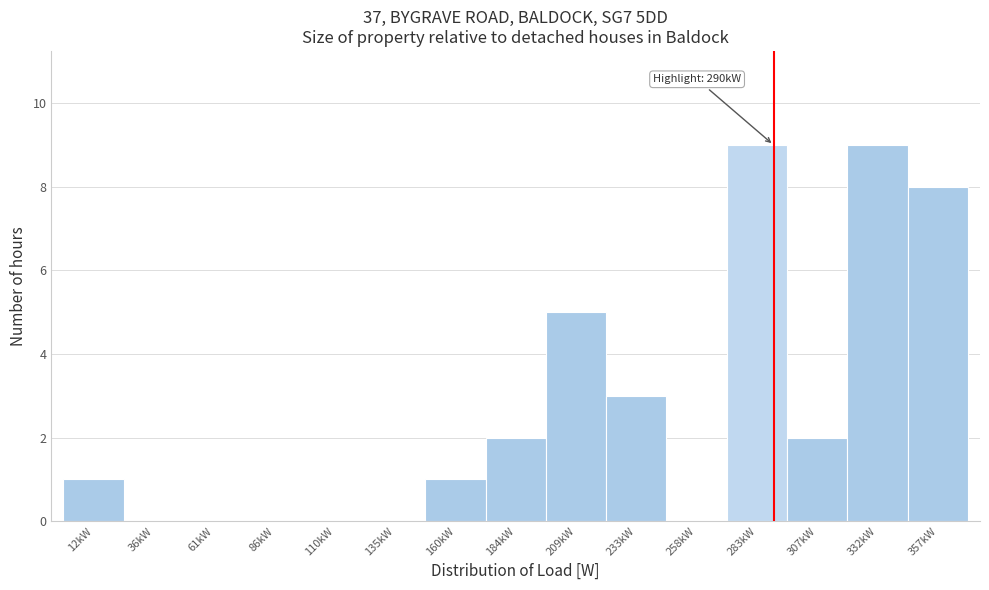

Reading left to right, transcribe all the data shown in this chart.

12kW=1	36kW=0	61kW=0	86kW=0	110kW=0	135kW=0	160kW=1	184kW=2	209kW=5	233kW=3	258kW=0	283kW=9	307kW=2	332kW=9	357kW=8